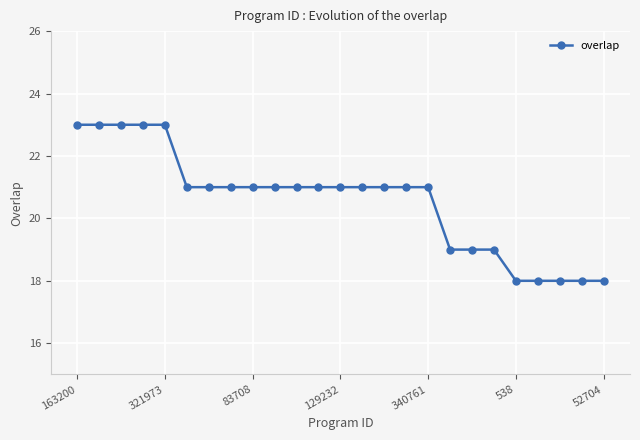

What is the difference between the maximum and minimum values?

5